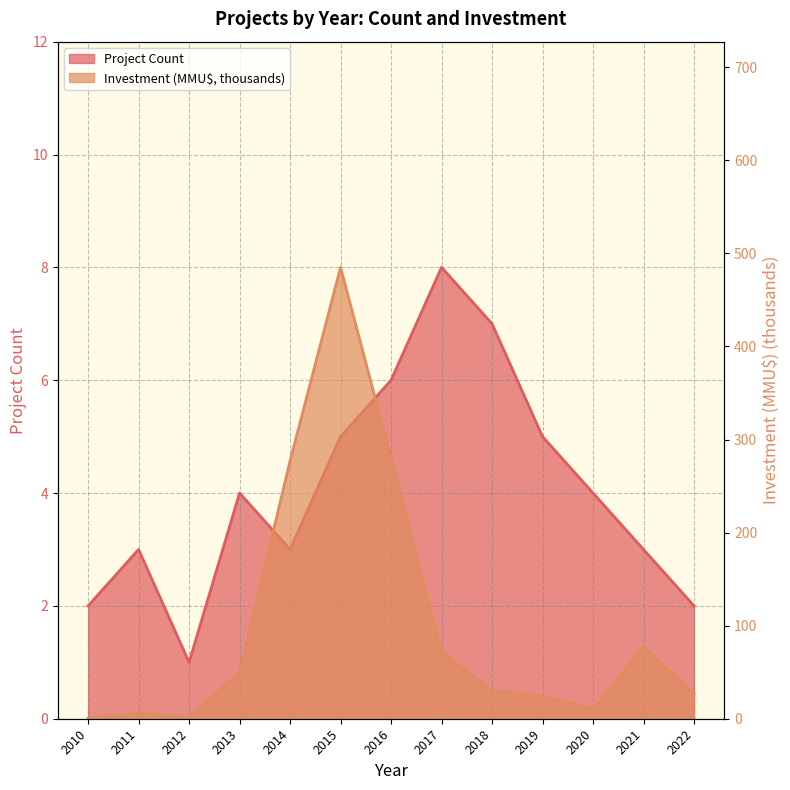

Is the value of Investment (MMU$) at 2018 greater than the value of Project Count at 2020?

Yes